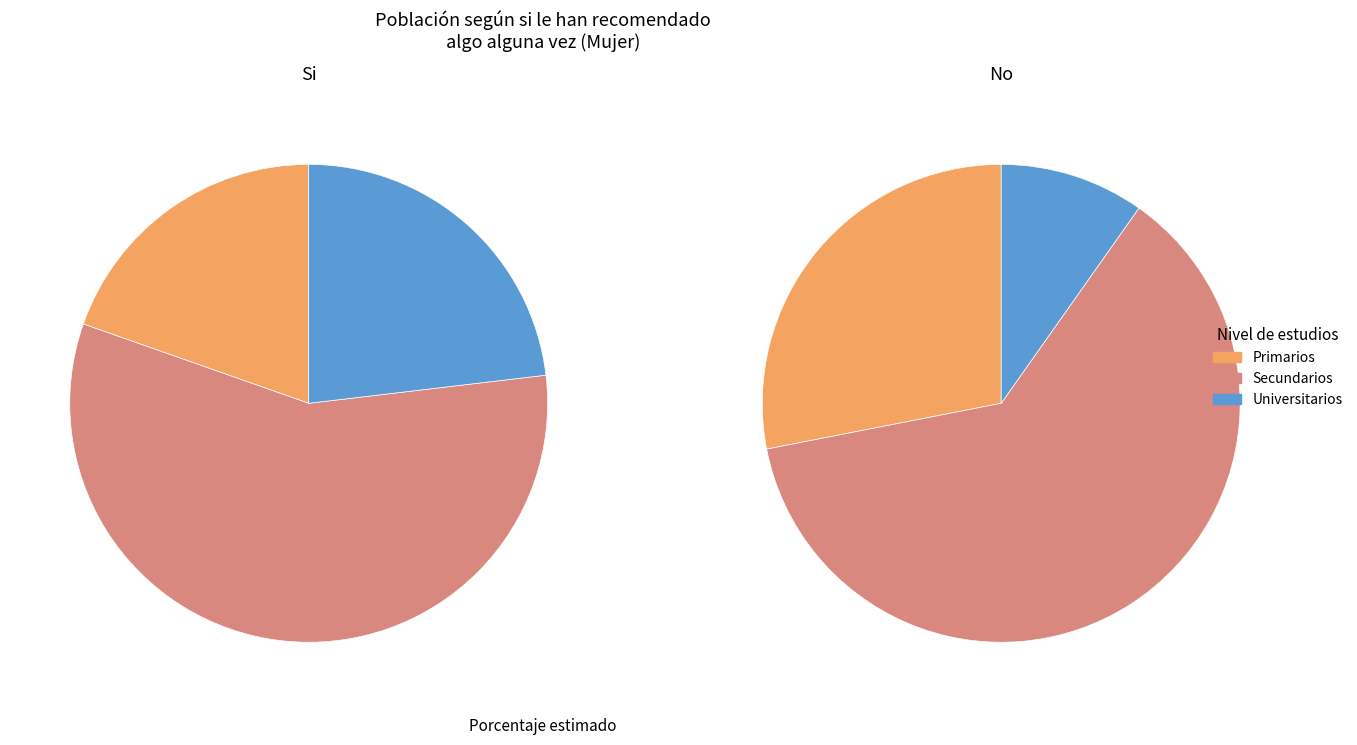

Which category accounts for the majority?

Secundarios